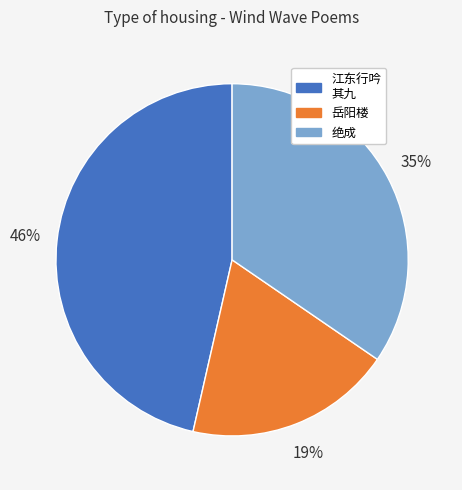

To the nearest percent, what portion does 岳阳楼 represent?

19%